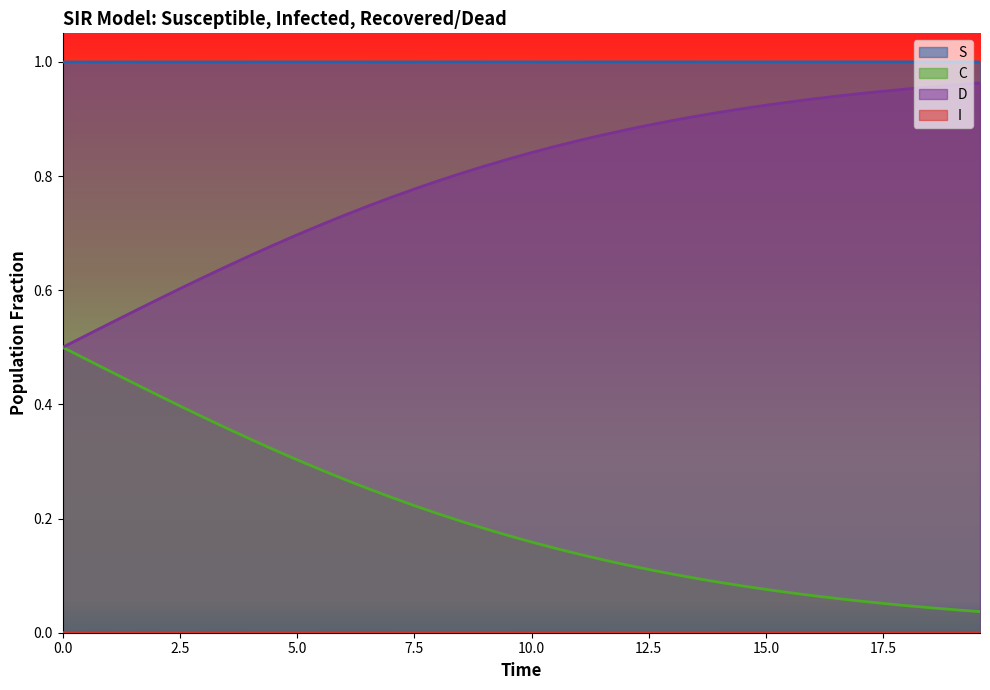

How many lines are shown in the chart?

4